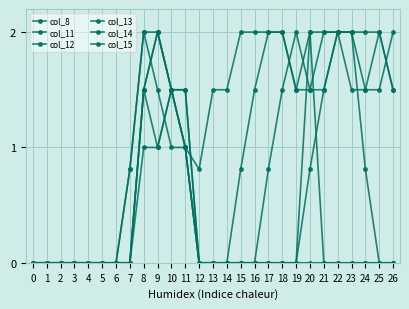

How many distinct data groups are displayed?

6